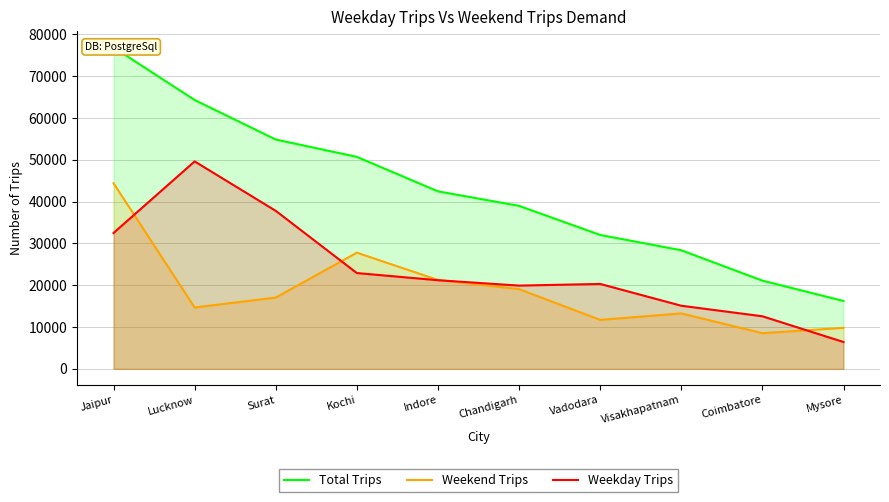

What is the label of the 9th point from the right?

Lucknow